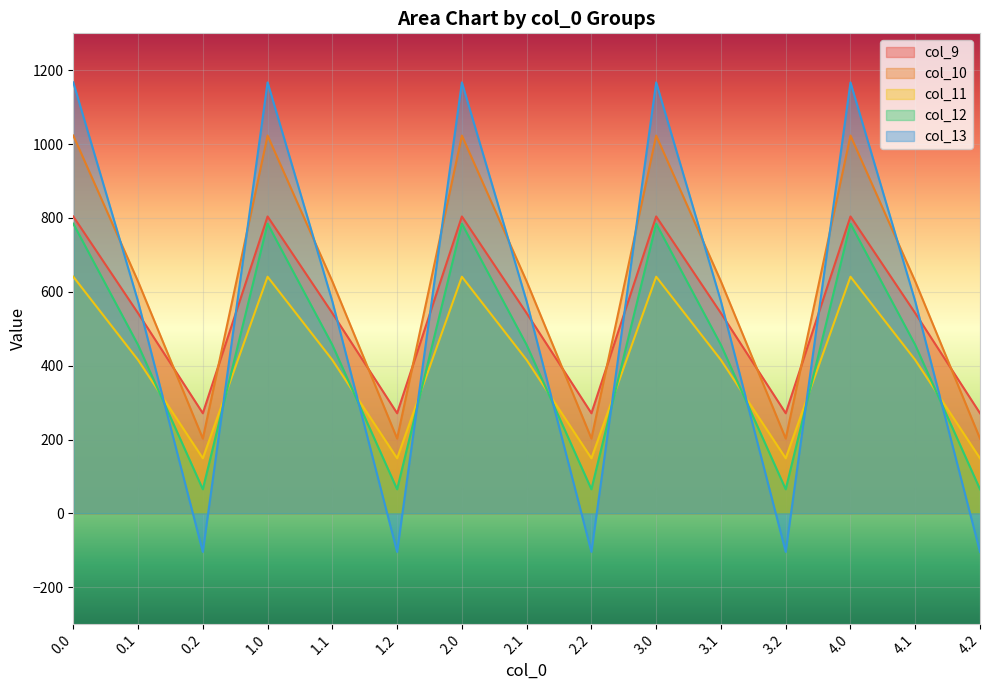

What is the maximum value shown in the chart?

1167.2